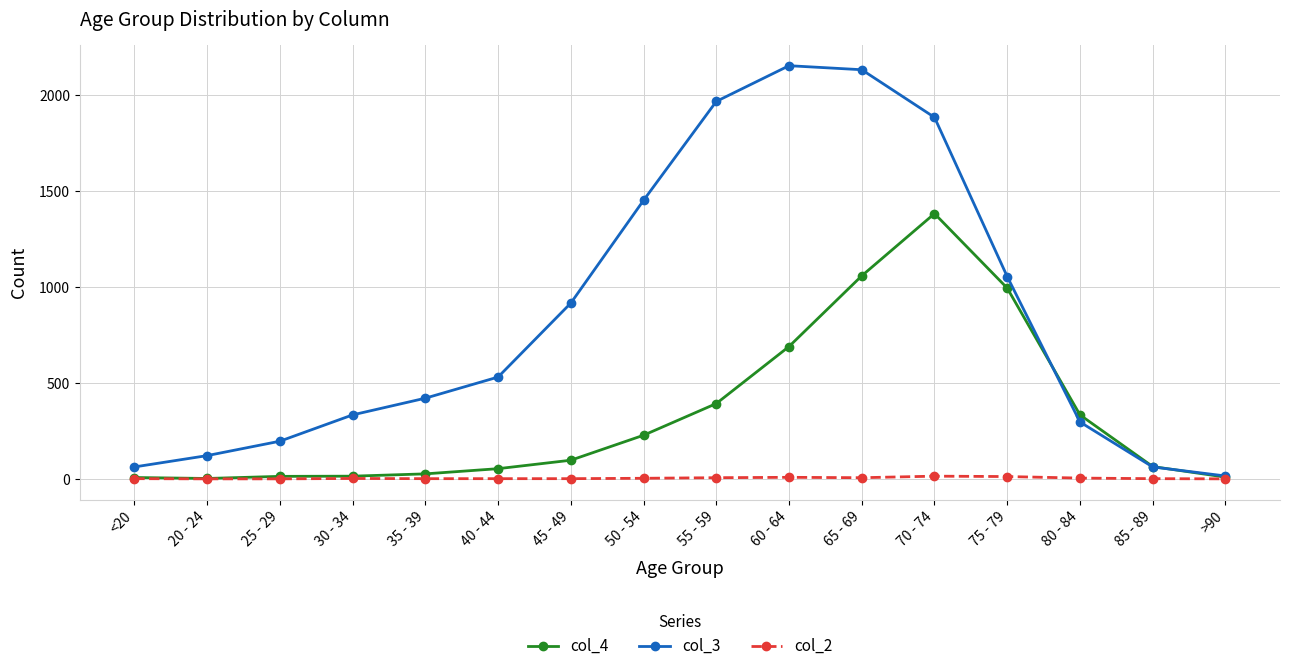

Which category has the lowest value in the col_3 series?

>90